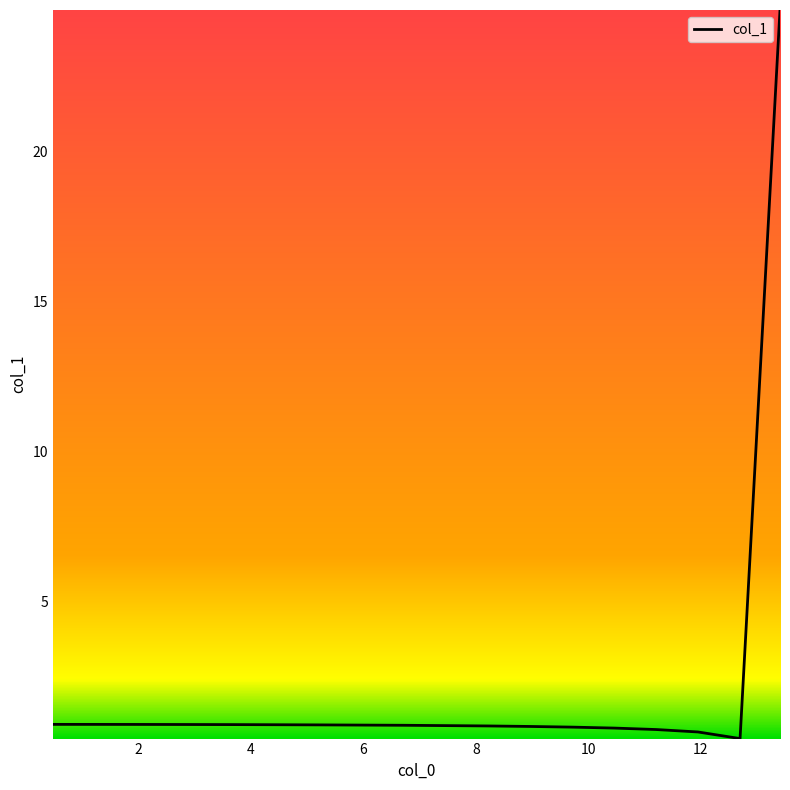

What is the sum of all values?

38.9